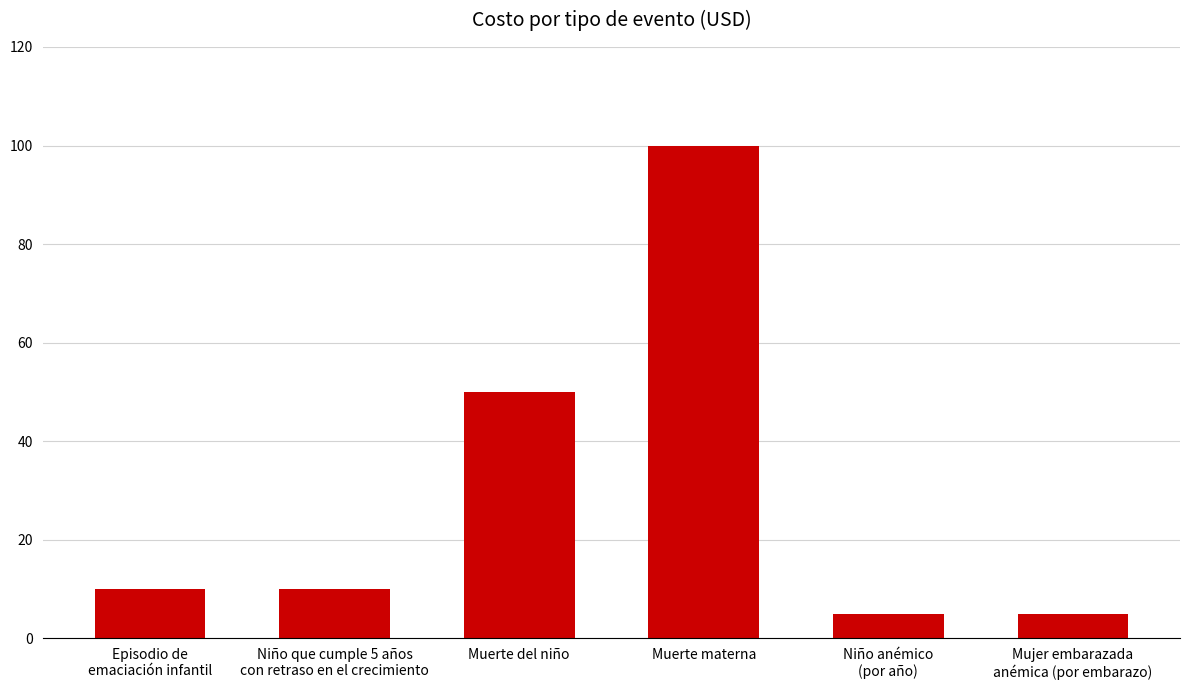

What is the value of the 3rd bar from the left?

50